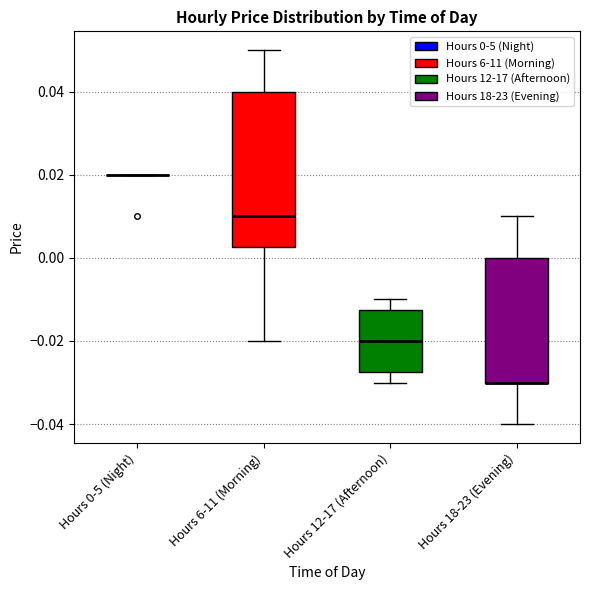

Reading left to right, read every box against the y-axis: the position of its median line, the range the box covers, and the ends of its whiskers. The values are not printed on the chart, so give them approximately, as read against the axis.

Hours 0-5 (Night): box collapsed to a line at 0.020, whiskers 0.020 to 0.020
Hours 6-11 (Morning): median 0.010, box 0.002 to 0.040, whiskers -0.020 to 0.050
Hours 12-17 (Afternoon): median -0.020, box -0.028 to -0.012, whiskers -0.030 to -0.010
Hours 18-23 (Evening): median -0.030 (drawn on the box's lower edge), box -0.030 to 0.000, whiskers -0.040 to 0.010